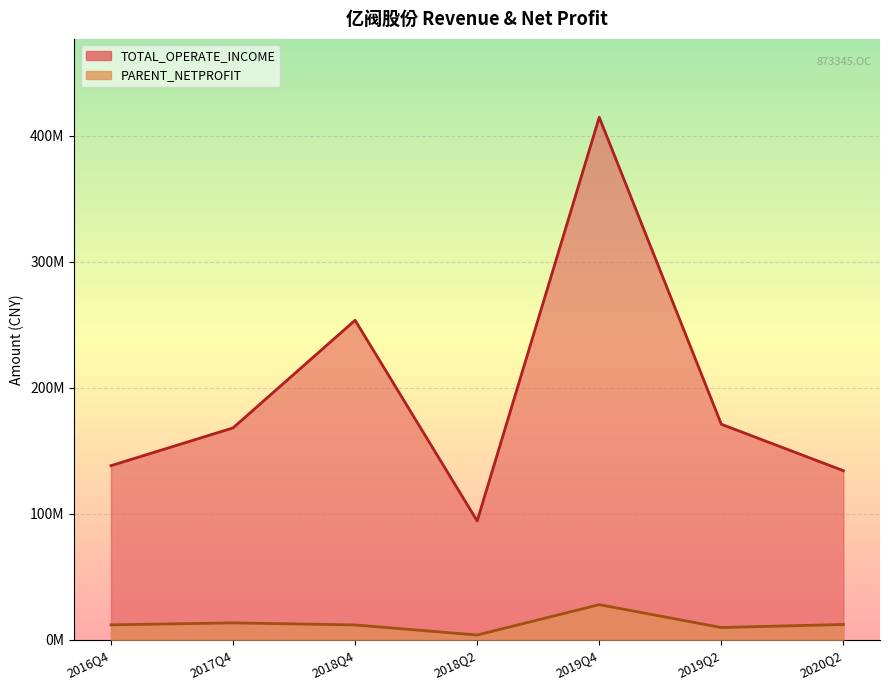

True or false: PARENT_NETPROFIT and TOTAL_OPERATE_INCOME intersect in this chart.

False